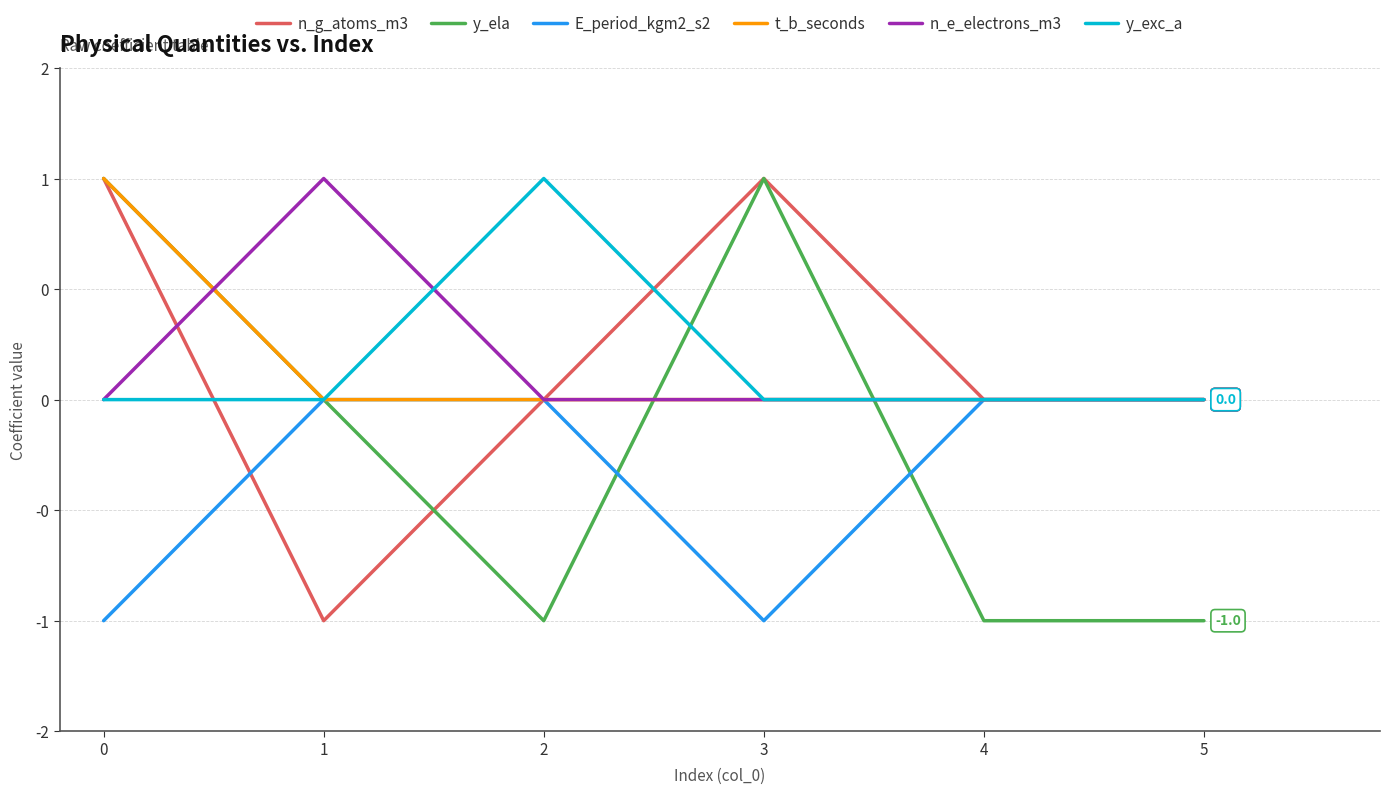

Does the chart display data point markers on the line(s)?

No